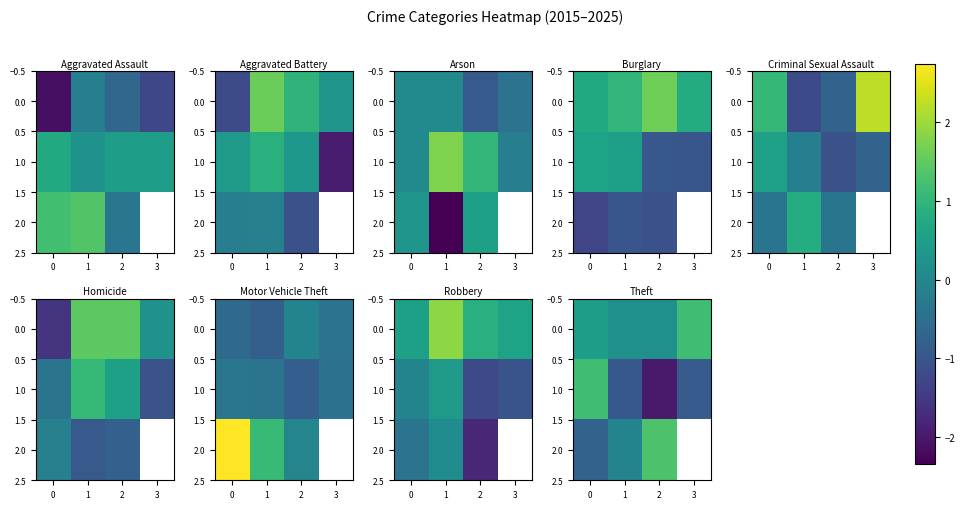

What is the average value of the 1.0 series?

-0.7